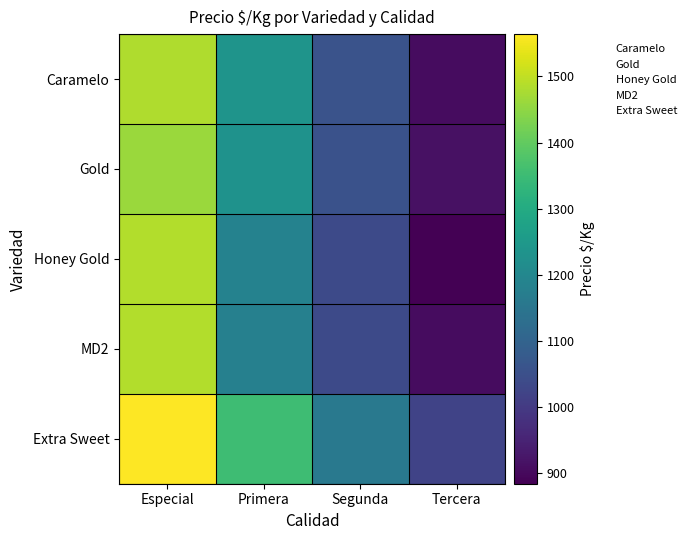

Between Primera and Segunda, which is larger?

Primera